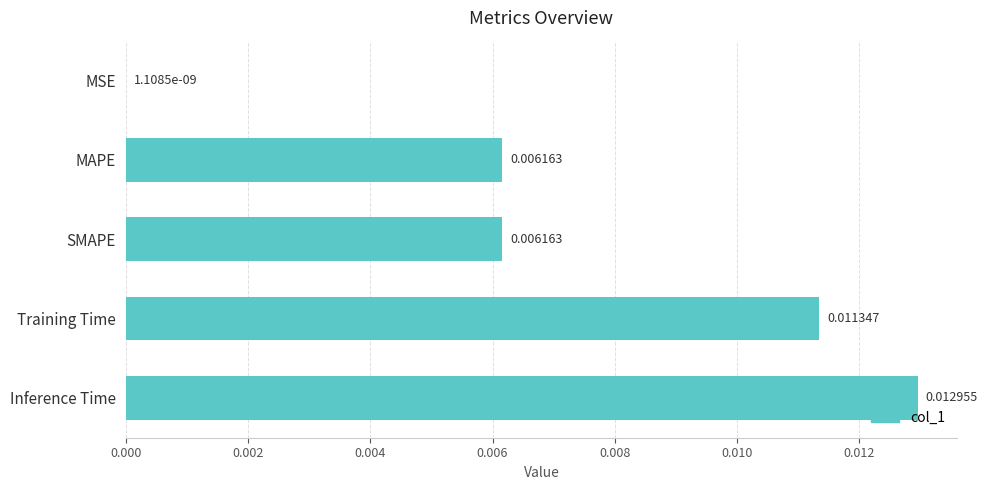

Between MSE and Inference Time, which is larger?

Inference Time